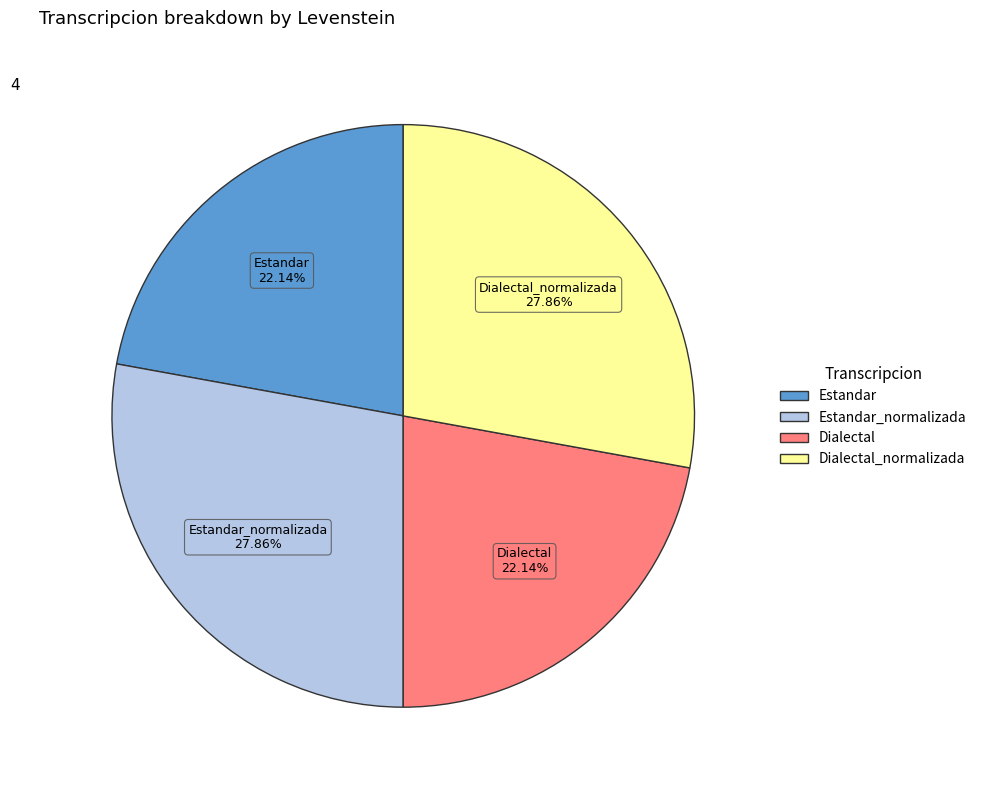

Is there any slice that represents more than half of the pie?

No